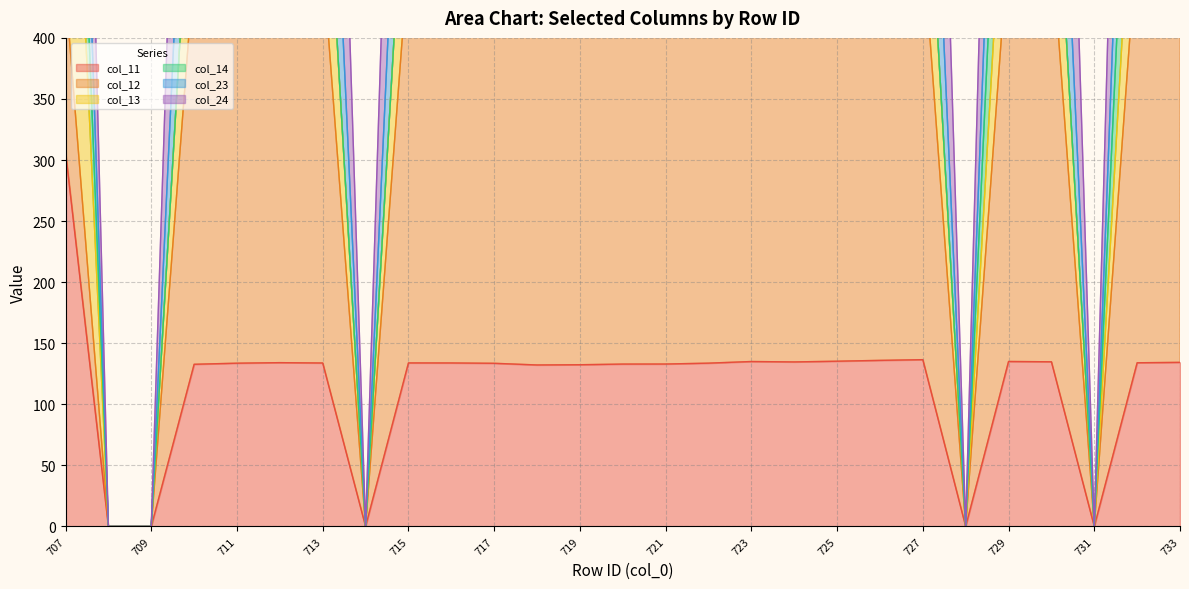

What is the value of the col_11 point at the 17th from the left?

135.1